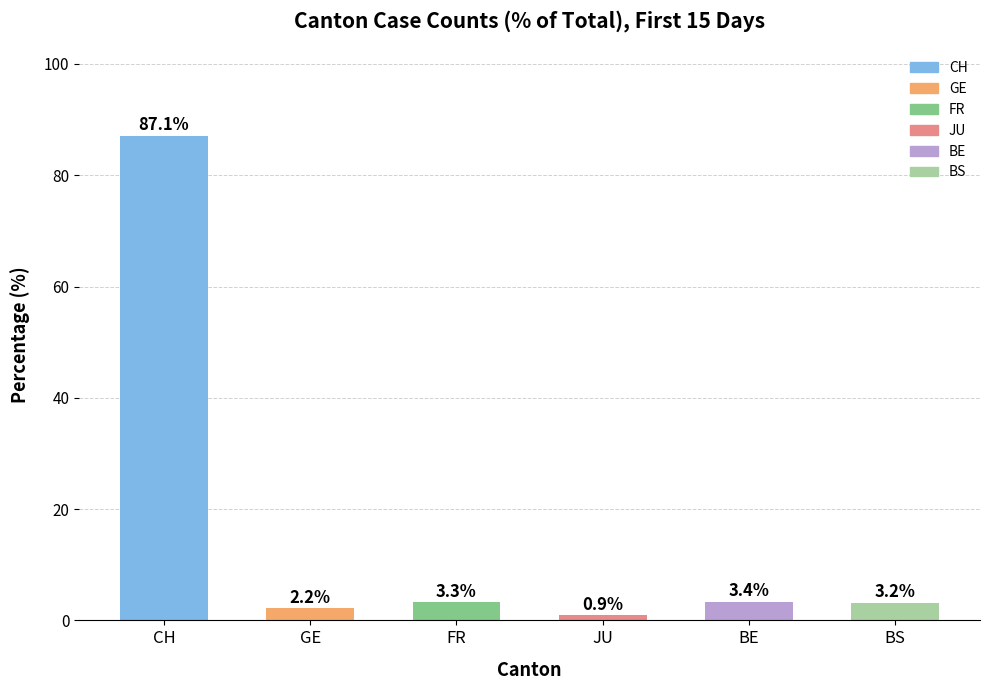

What is the label of the 2nd bar from the right?

BE